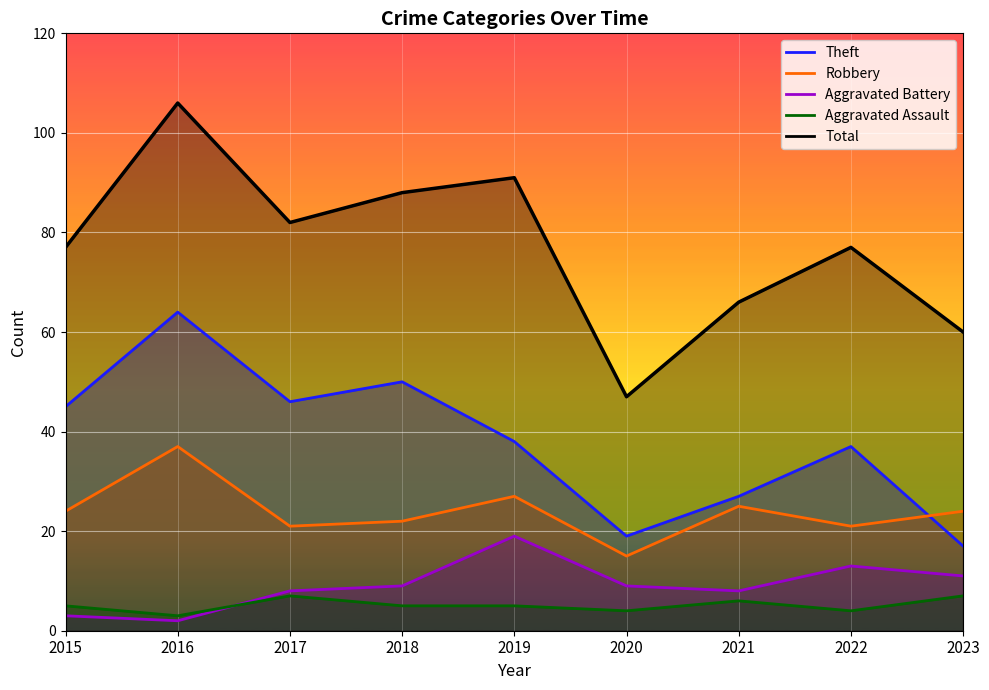

Is the value of Robbery at 2020 greater than the value of Aggravated Assault at 2022?

Yes